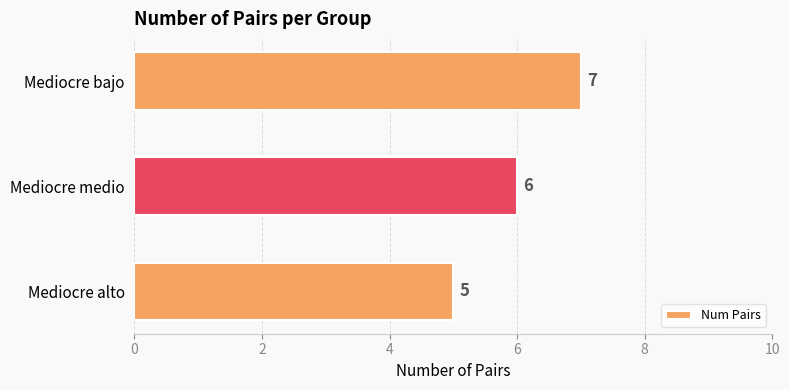

Are the bars horizontal?

Yes